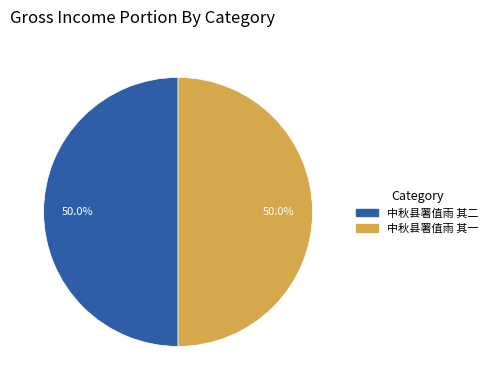

What is the ratio of the value at 中秋县署值雨 其一 to the value at 中秋县署值雨 其二?

1.0